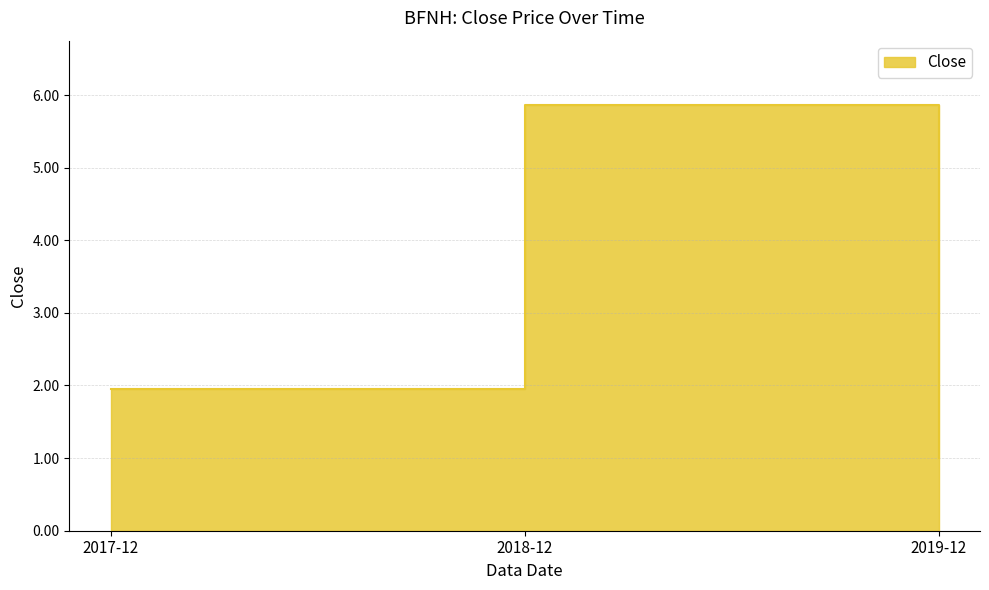

How many lines are shown in the chart?

1